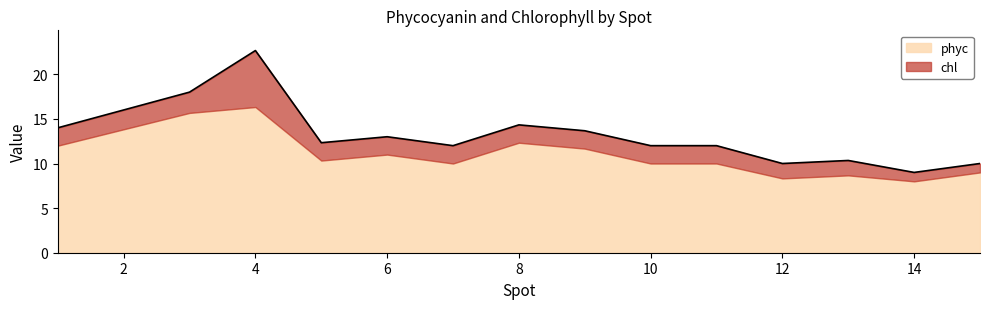

Count the number of data series in this chart.

2